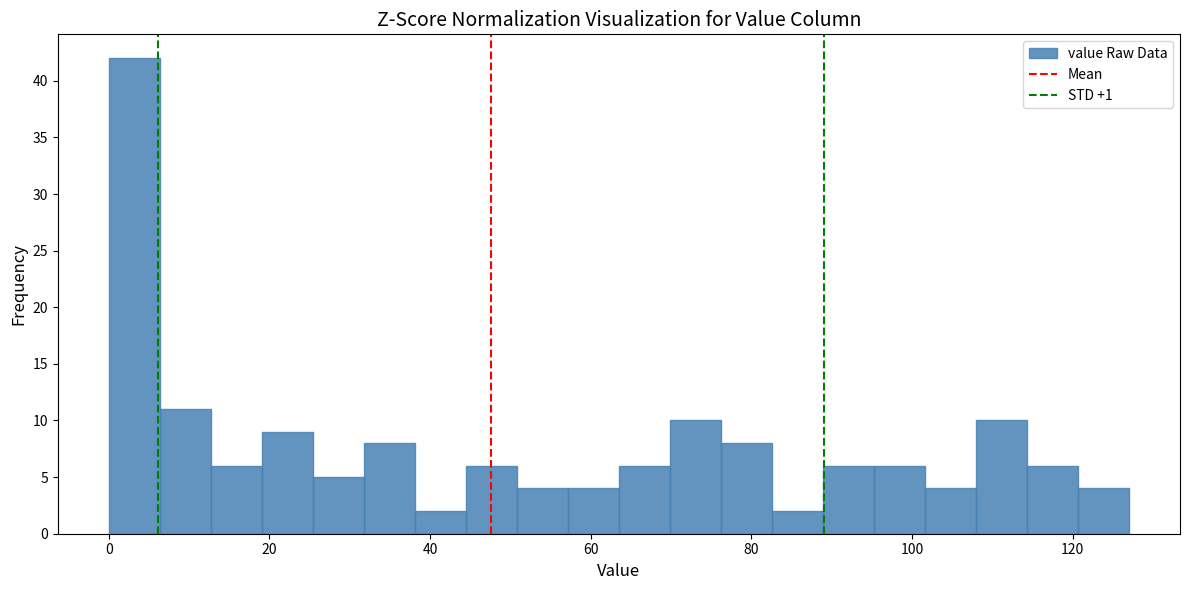

Around what value on the x-axis is the tallest bar? Give the approximate position of its centre, as read against the axis.

4